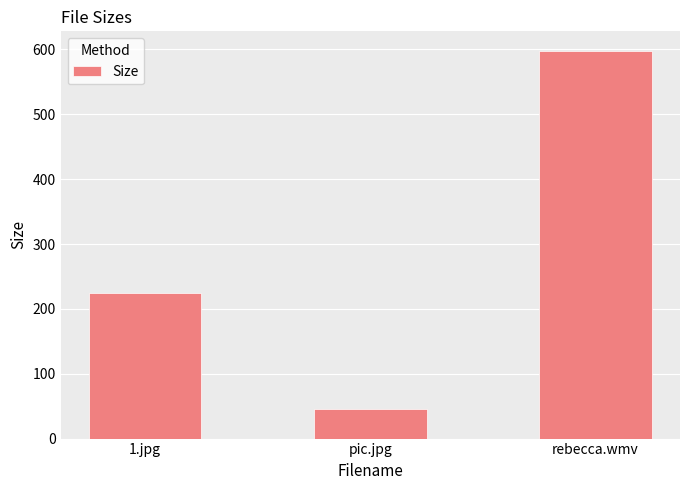

What is the smallest value displayed?

45.9